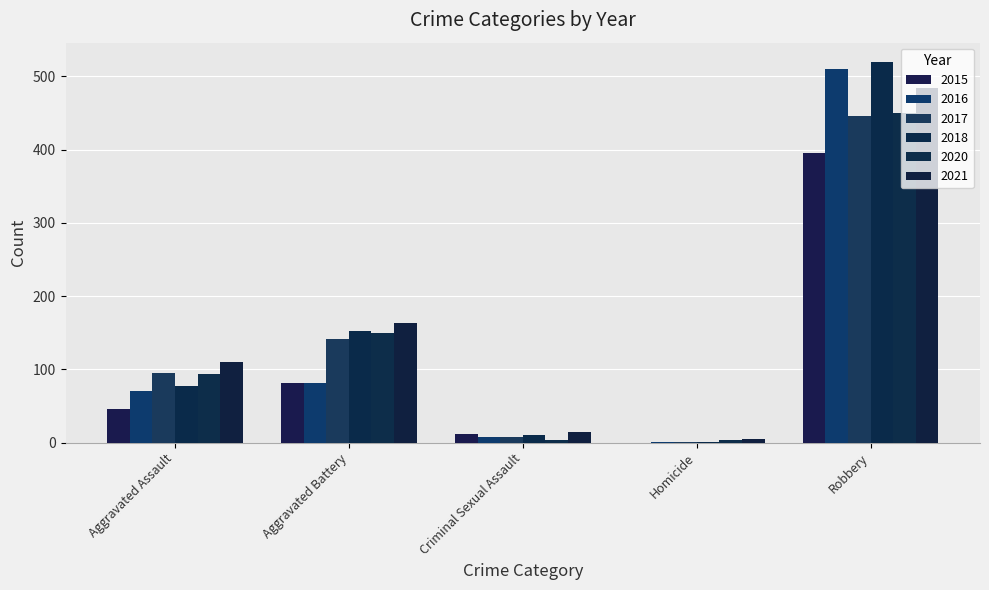

Rank the categories by 2020 value from lowest to highest.

Criminal Sexual Assault, Homicide, Aggravated Assault, Aggravated Battery, Robbery